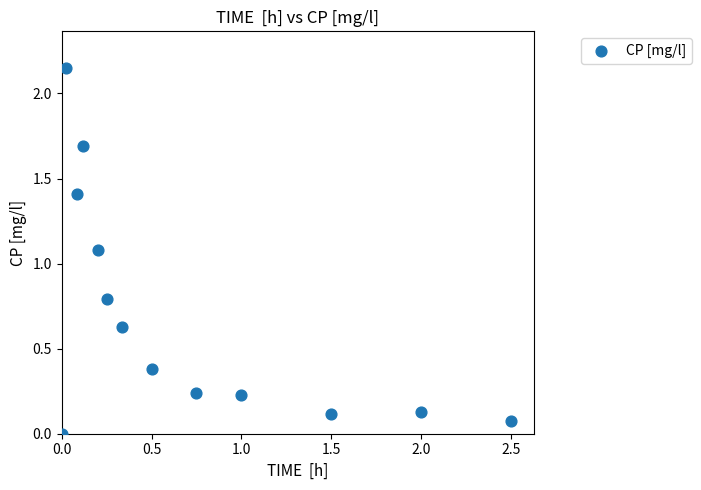

What is the range of X values (max minus min)?

2.5